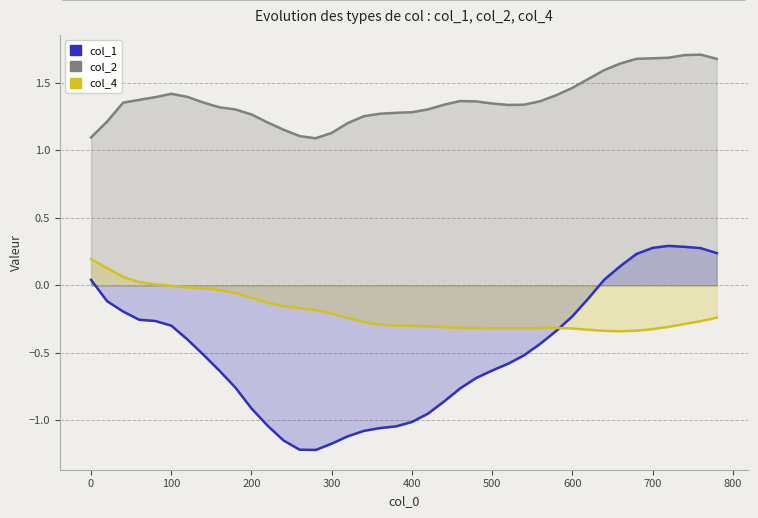

Reading left to right, transcribe all the data shown in this chart.

col_1: 0.0	-0.1	-0.2	-0.3	-0.3	-0.3	-0.4	-0.5	-0.6	-0.8	-0.9	-1.0	-1.1	-1.2	-1.2	-1.2	-1.1	-1.1	-1.1	-1.0	-1.0	-0.9	-0.9	-0.8	-0.7	-0.6	-0.6	-0.5	-0.4	-0.3	-0.2	-0.1	0.0	0.1	0.2	0.3	0.3	0.3	0.3	0.2
col_2: 1.1	1.2	1.4	1.4	1.4	1.4	1.4	1.4	1.3	1.3	1.3	1.2	1.2	1.1	1.1	1.1	1.2	1.3	1.3	1.3	1.3	1.3	1.3	1.4	1.4	1.3	1.3	1.3	1.4	1.4	1.5	1.5	1.6	1.6	1.7	1.7	1.7	1.7	1.7	1.7
col_4: 0.2	0.1	0.1	0.0	0.0	-0.0	-0.0	-0.0	-0.0	-0.1	-0.1	-0.1	-0.2	-0.2	-0.2	-0.2	-0.2	-0.3	-0.3	-0.3	-0.3	-0.3	-0.3	-0.3	-0.3	-0.3	-0.3	-0.3	-0.3	-0.3	-0.3	-0.3	-0.3	-0.3	-0.3	-0.3	-0.3	-0.3	-0.3	-0.2